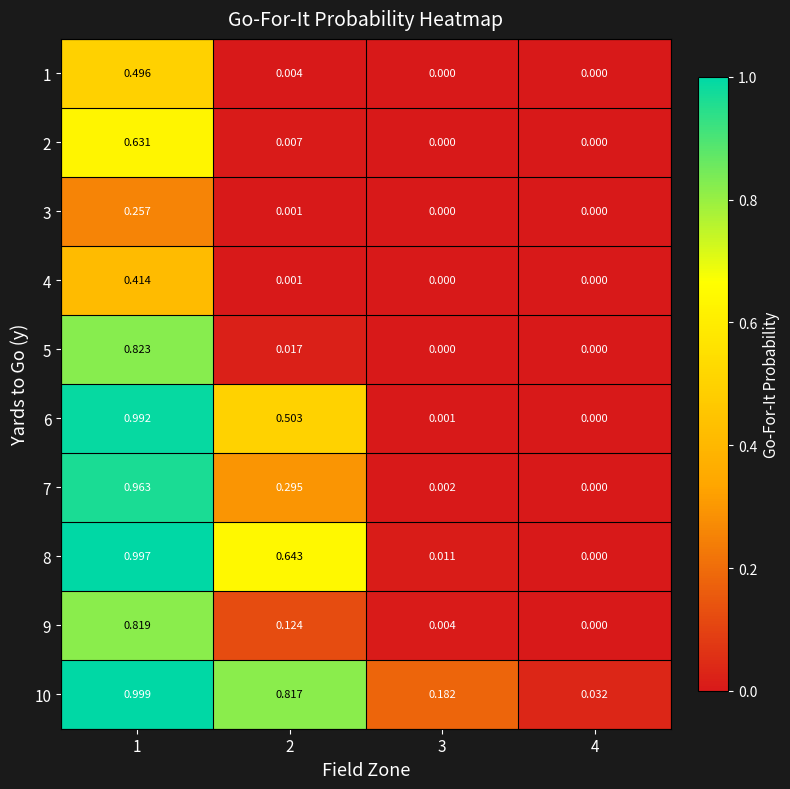

Is the value of 10 at 1 greater than the value of 8 at 4?

Yes